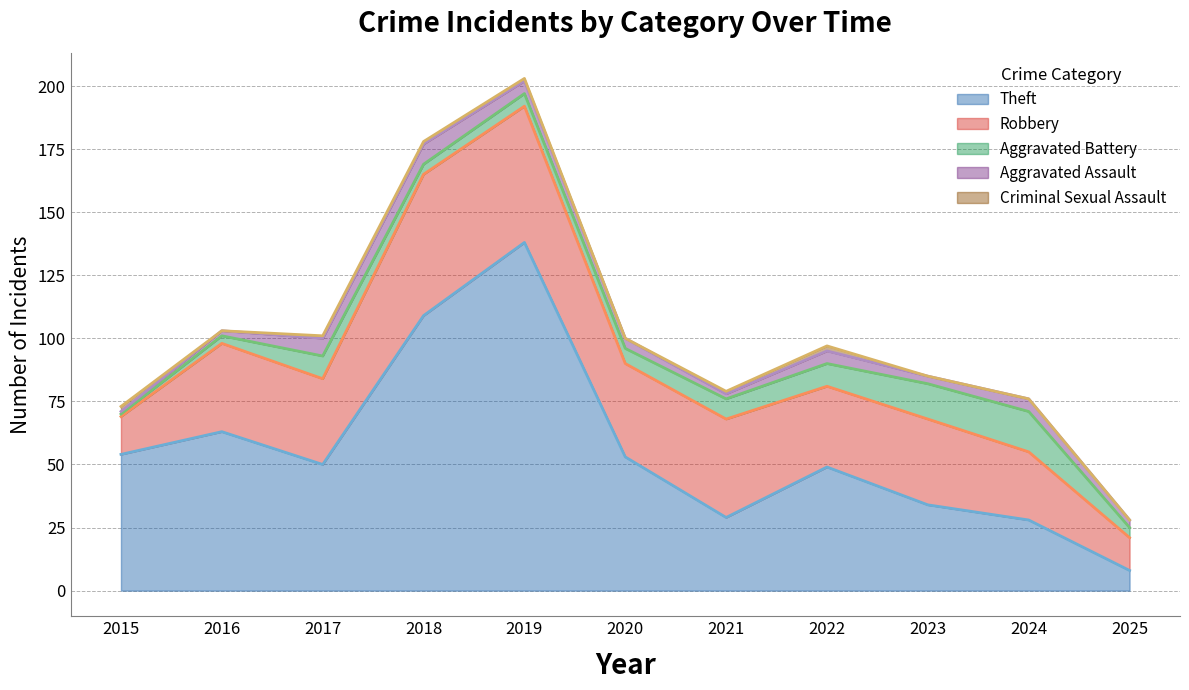

True or false: Aggravated Battery and Robbery intersect in this chart.

False